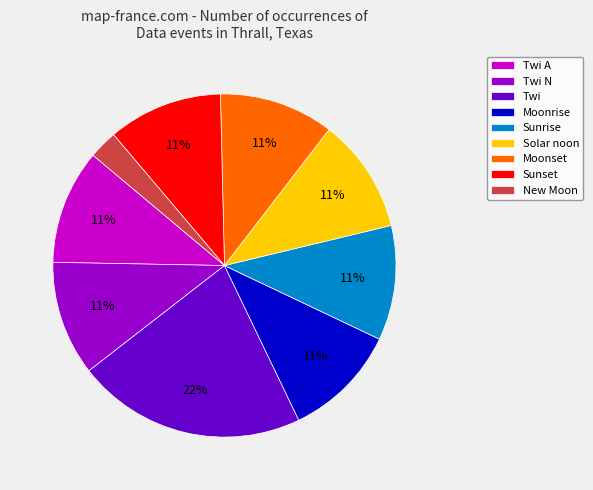

Is the sum of Twi and Twi N greater than half?

No